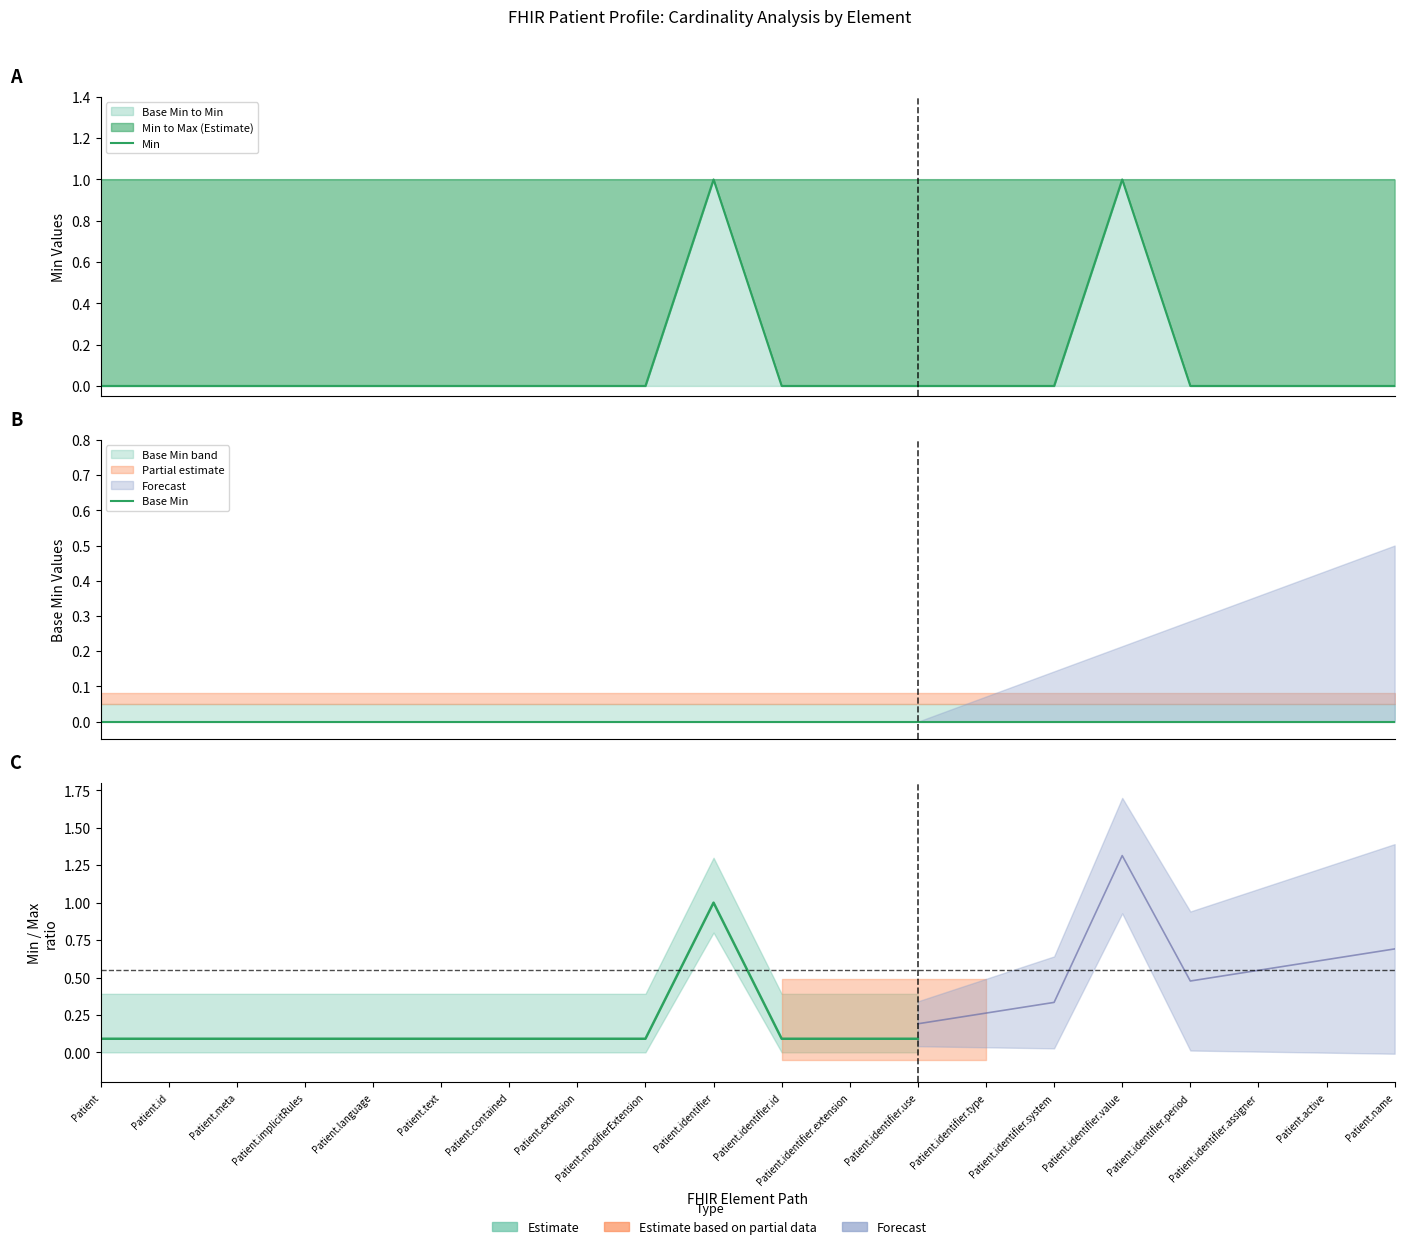

Where is Min nearest to the value 0?

Patient